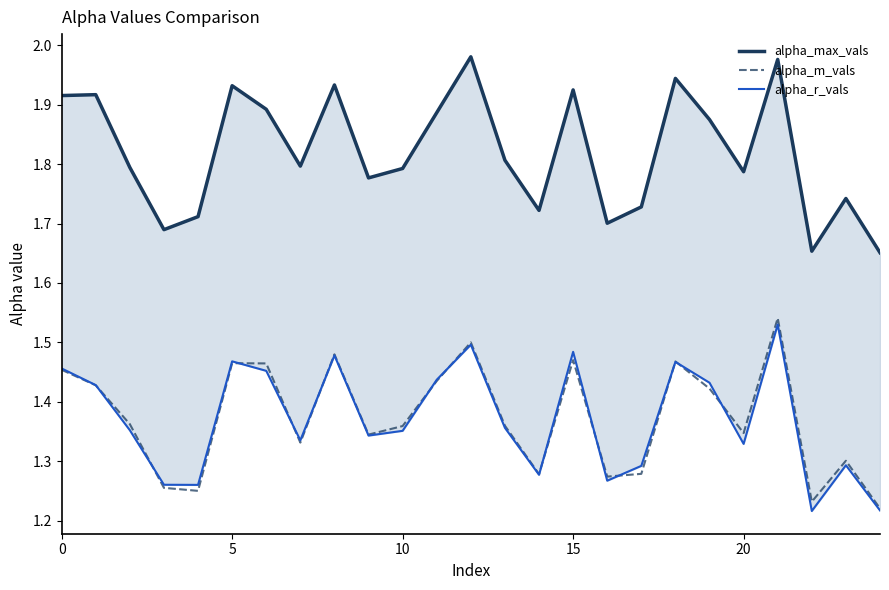

At 24, list the series in order from smallest to largest.

alpha_r_vals, alpha_m_vals, alpha_max_vals